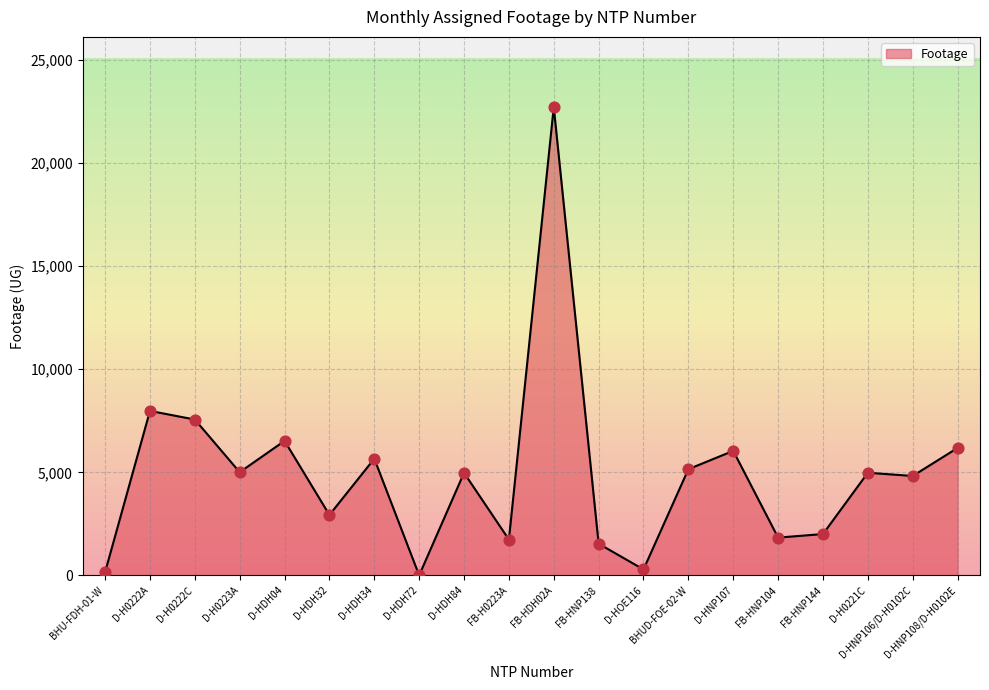

What is the change in value from BHU-FDH-01-W to D-HDH34?

+5508